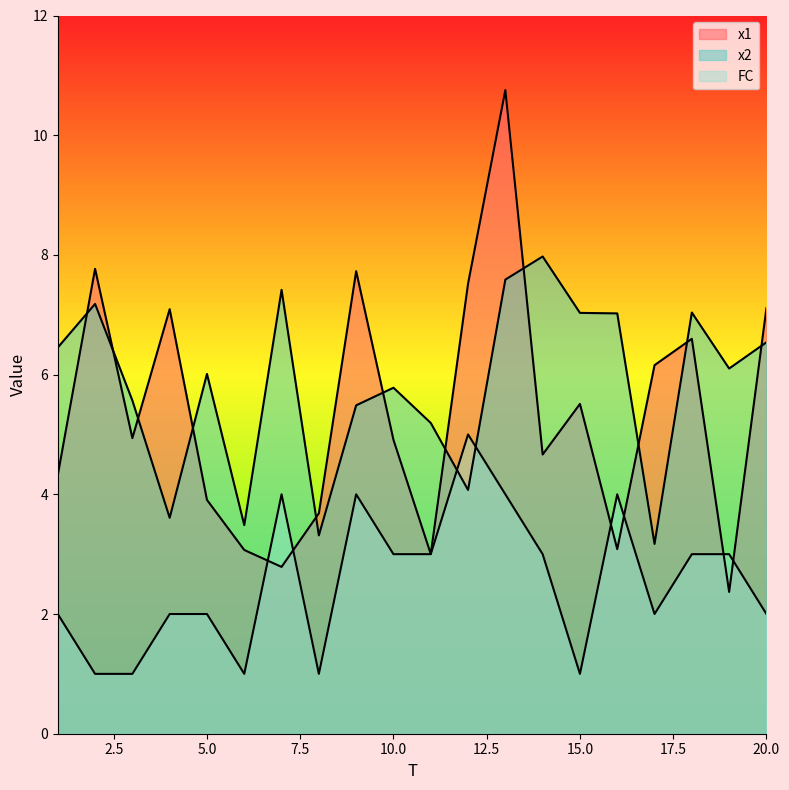

Reading right to left, what are all the values shown in this chart?

x1: 7.1	2.4	6.6	6.2	3.1	5.5	4.7	10.8	7.5	3.0	4.9	7.7	3.7	2.8	3.1	3.9	7.1	4.9	7.8	4.3
x2: 6.5	6.1	7.0	3.2	7.0	7.0	8.0	7.6	4.1	5.2	5.8	5.5	3.3	7.4	3.5	6.0	3.6	5.6	7.2	6.5
FC: 2.0	3.0	3.0	2.0	4.0	1.0	3.0	4.0	5.0	3.0	3.0	4.0	1.0	4.0	1.0	2.0	2.0	1.0	1.0	2.0